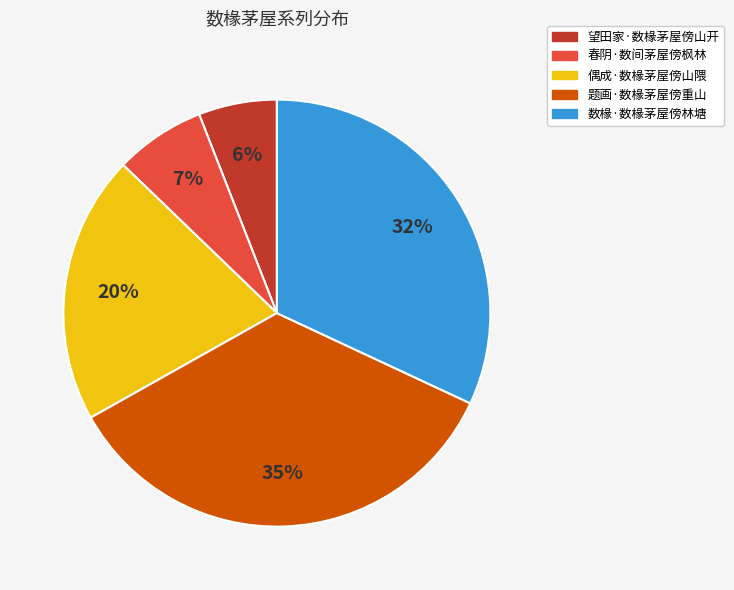

Approximately how many times larger is the value at 偶成·数椽茅屋傍山隈 compared to 数椽·数椽茅屋傍林塘?

0.6